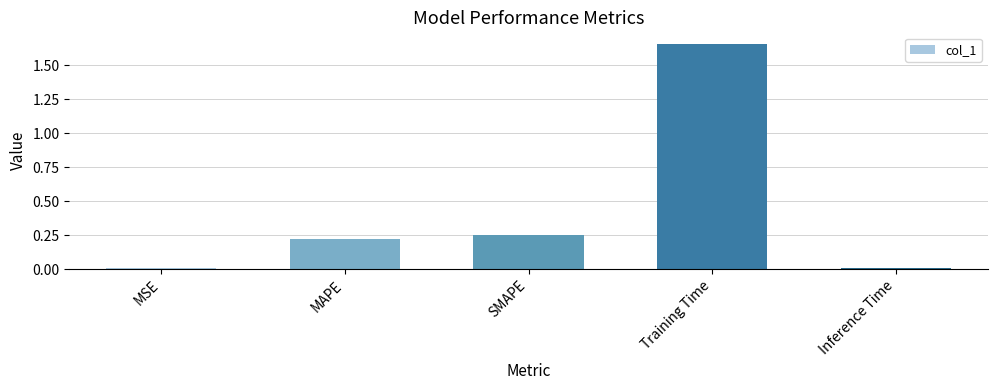

What position from the right is Training Time?

2